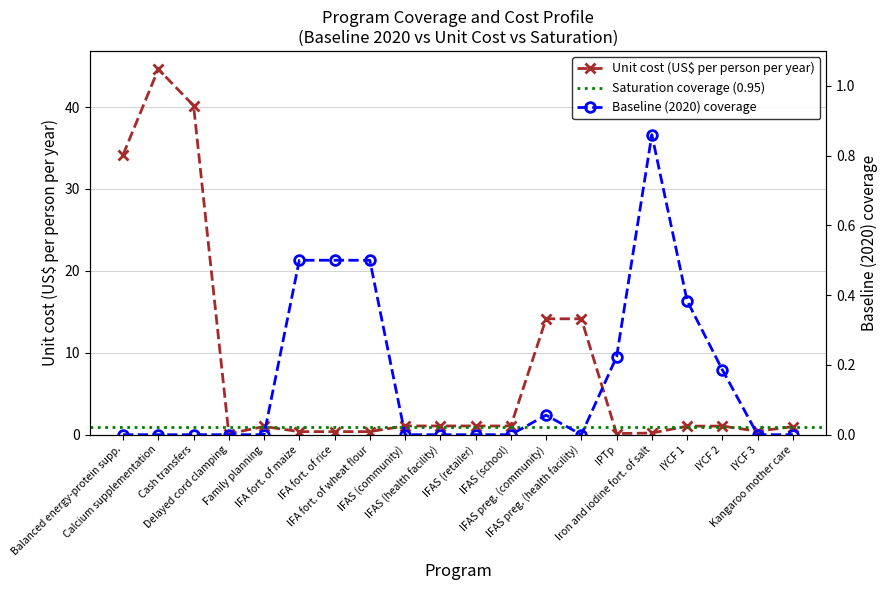

Reading left to right, what are all the values shown in this chart?

unit_cost: 34.2	44.6	40.2	0.1	1.0	0.4	0.4	0.4	1.1	1.1	1.1	1.1	14.1	14.1	0.1	0.2	1.0	1.1	0.4	1.0
baseline: 0.0	0.0	0.0	0.0	0.0	0.5	0.5	0.5	0.0	0.0	0.0	0.0	0.1	0.0	0.2	0.9	0.4	0.2	0.0	0.0